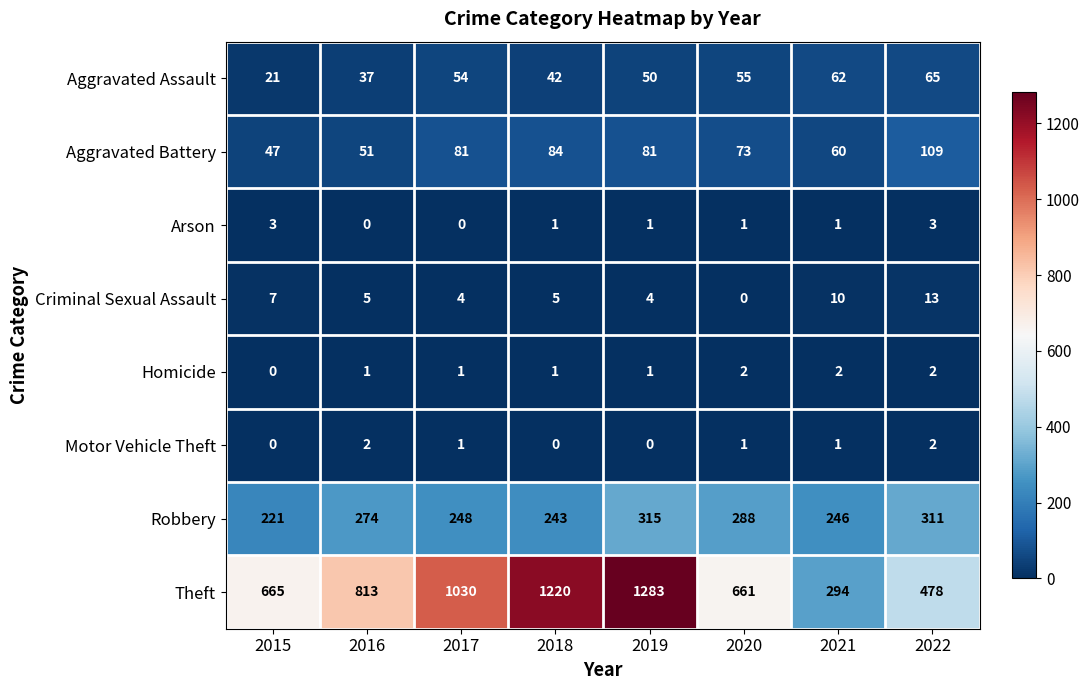

What value does the Aggravated Battery series have at 2019, to the nearest 5?

80